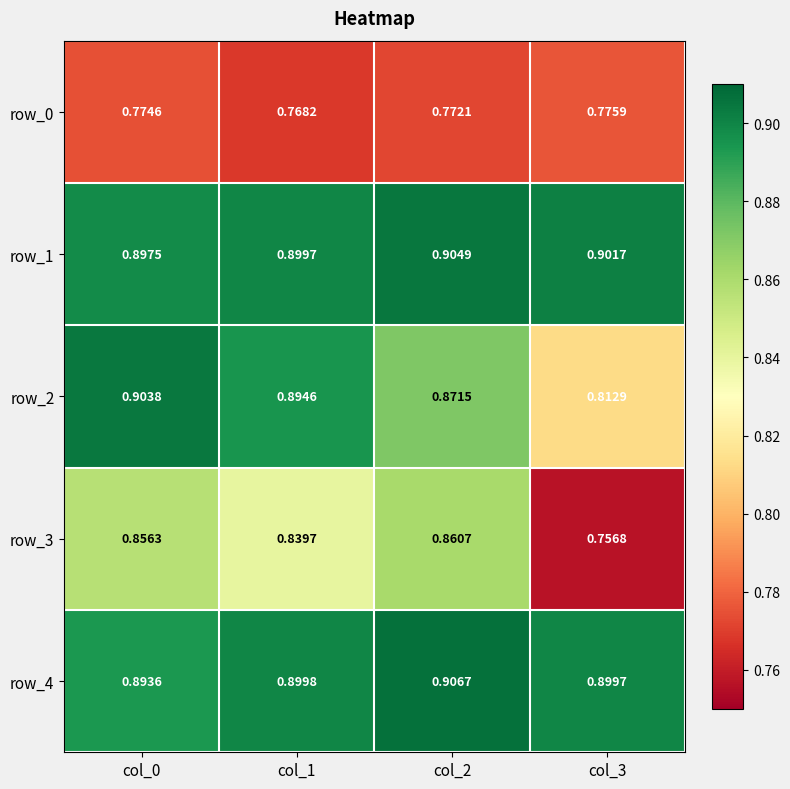

What is the sum of all row_2 values?

3.5